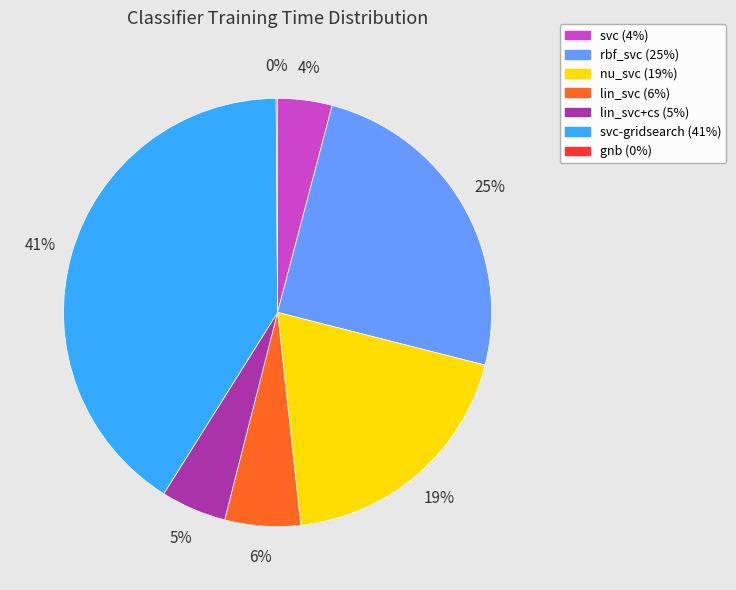

Is there any slice that represents more than half of the pie?

No